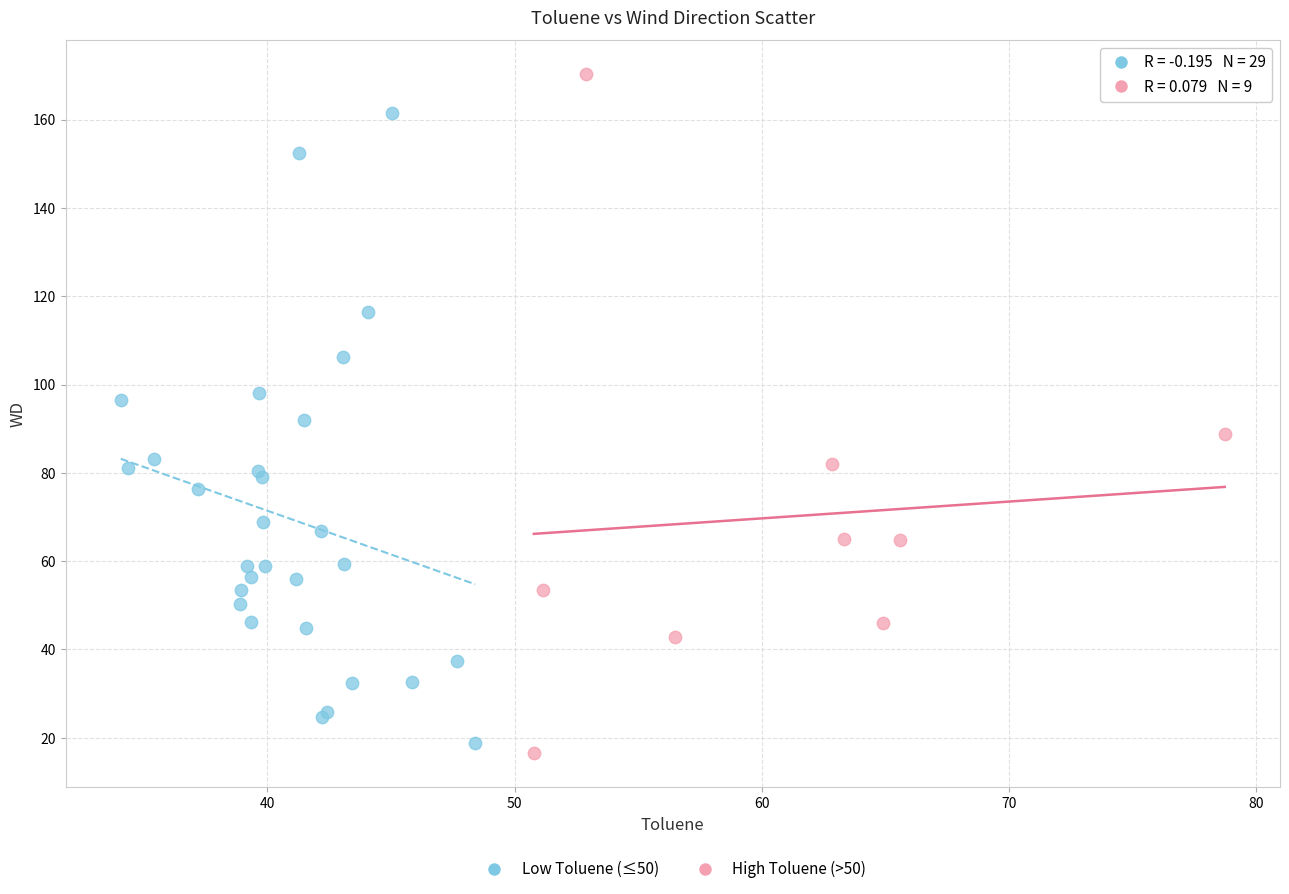

Which series has the largest Y range (max minus min)?

High Toluene (>50)